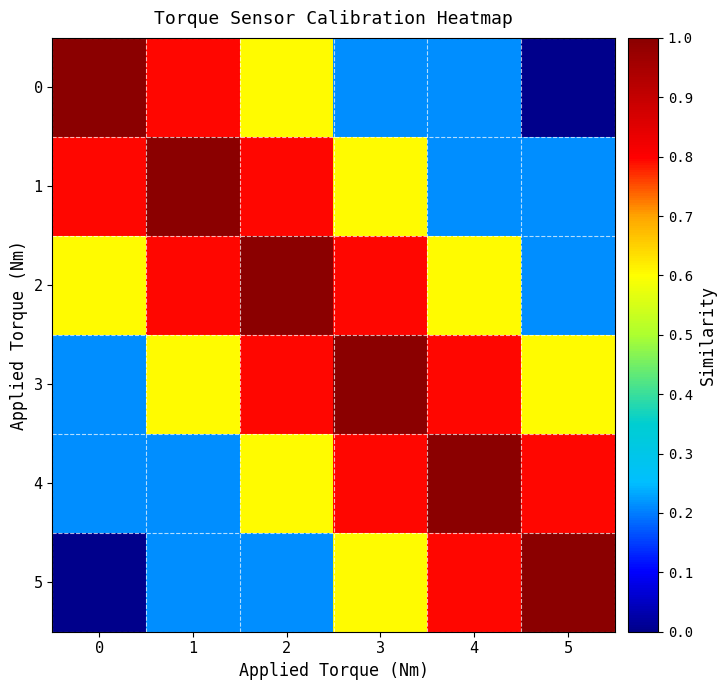

What is the maximum value shown in the chart?

1.0